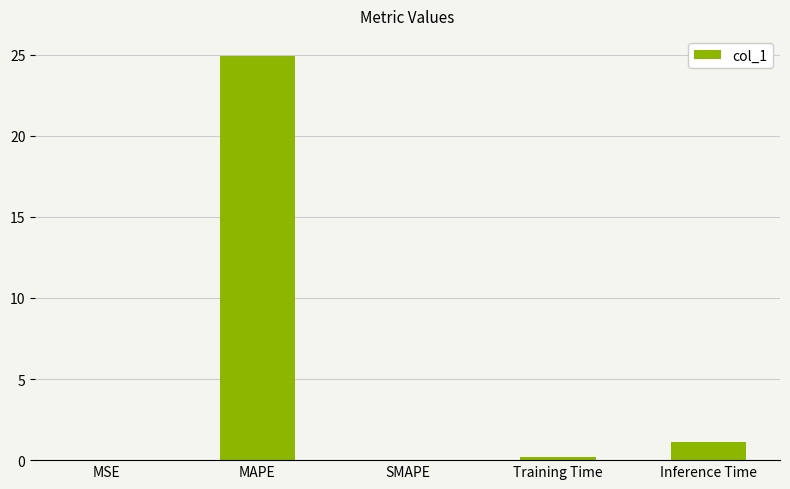

What is the average value?

5.2